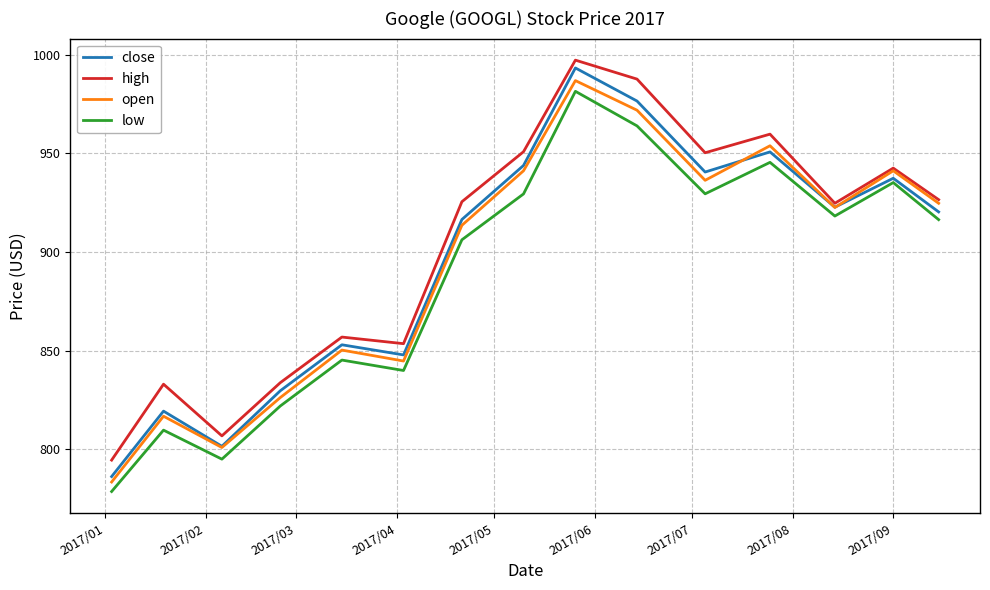

Which series has the largest range (max minus min)?

close